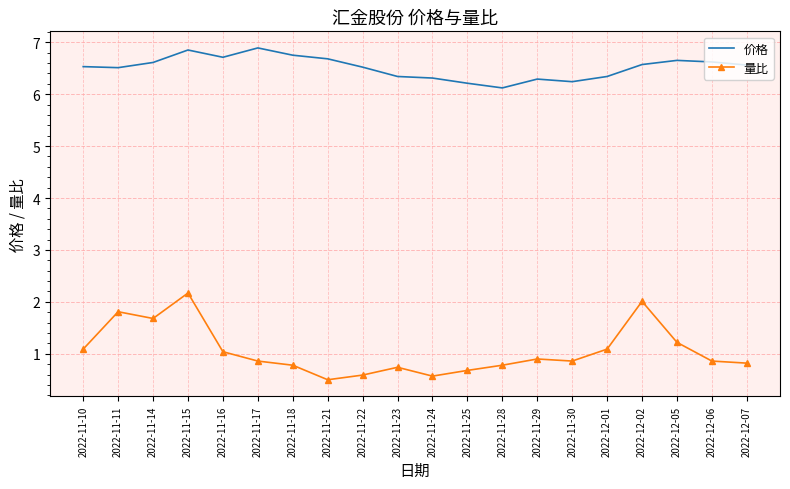

What is the minimum value for 价格?

6.1